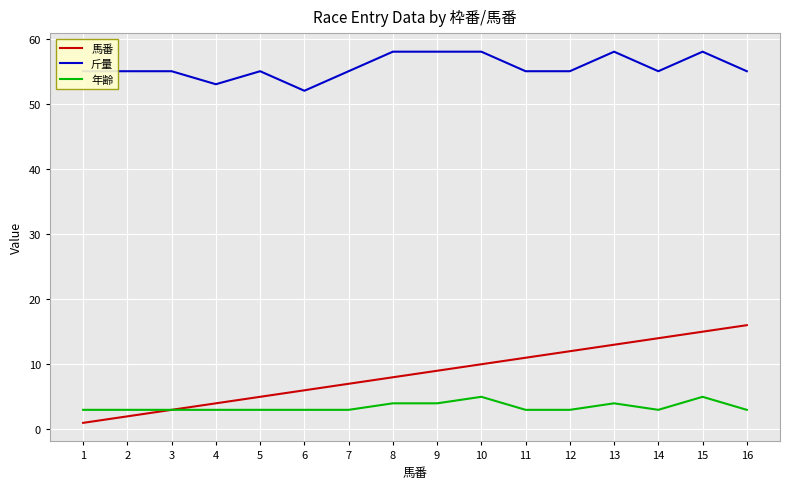

True or false: 斤量 and 馬番 cross at least once.

False